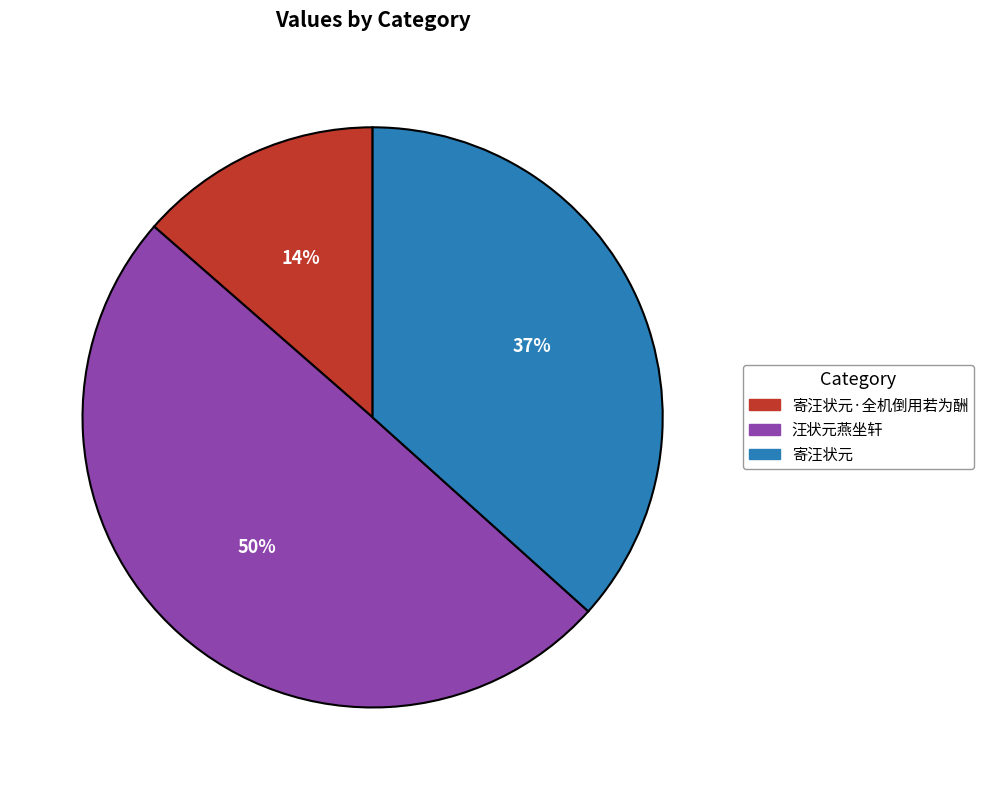

Count the number of slices in the pie.

3